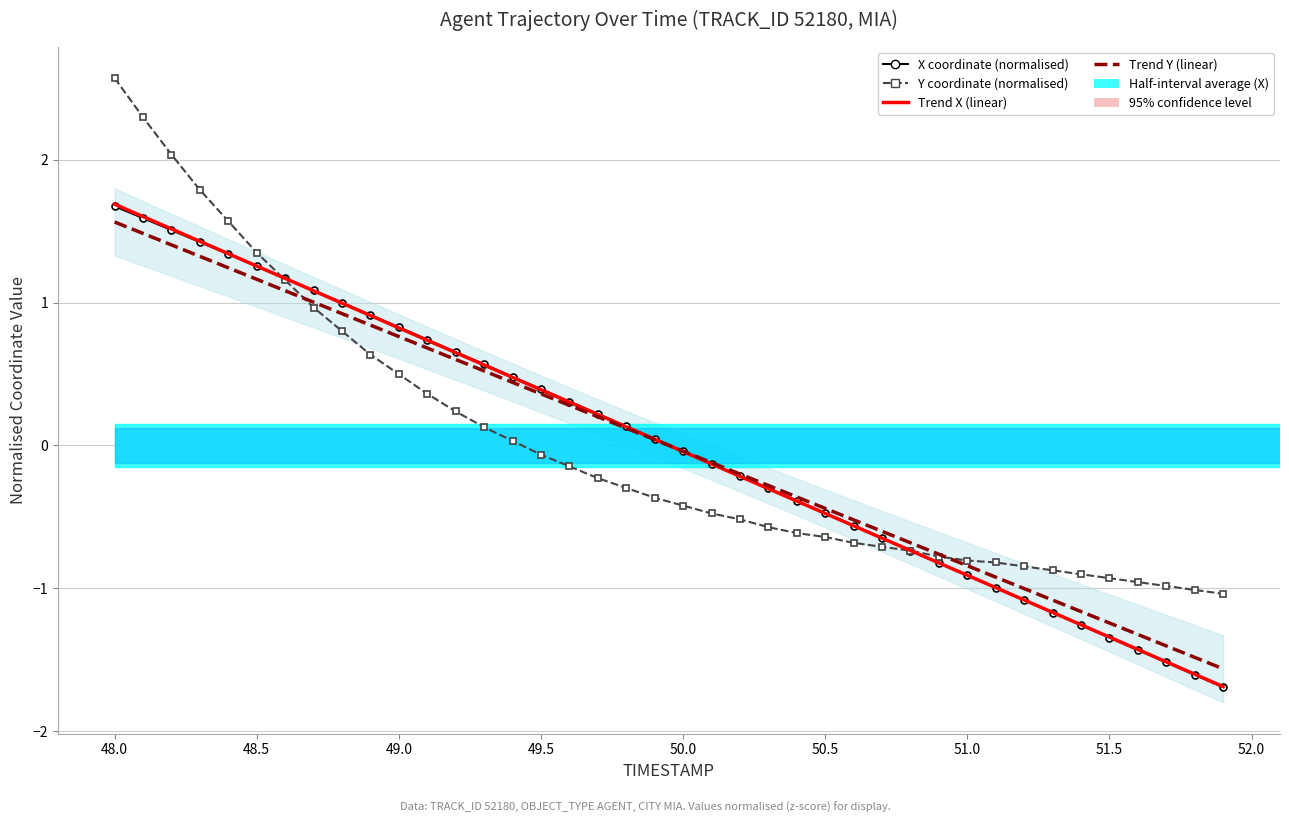

Reading right to left, extract all data points from this chart.

X coordinate (normalised): -1.7	-1.6	-1.5	-1.4	-1.3	-1.3	-1.2	-1.1	-1.0	-0.9	-0.8	-0.7	-0.6	-0.6	-0.5	-0.4	-0.3	-0.2	-0.1	-0.0	0.0	0.1	0.2	0.3	0.4	0.5	0.6	0.7	0.7	0.8	0.9	1.0	1.1	1.2	1.3	1.3	1.4	1.5	1.6	1.7
Y coordinate (normalised): -1.0	-1.0	-1.0	-1.0	-0.9	-0.9	-0.9	-0.8	-0.8	-0.8	-0.8	-0.7	-0.7	-0.7	-0.6	-0.6	-0.6	-0.5	-0.5	-0.4	-0.4	-0.3	-0.2	-0.1	-0.1	0.0	0.1	0.2	0.4	0.5	0.6	0.8	1.0	1.2	1.4	1.6	1.8	2.0	2.3	2.6
Trend X (linear): -1.7	-1.6	-1.5	-1.4	-1.3	-1.3	-1.2	-1.1	-1.0	-0.9	-0.8	-0.7	-0.6	-0.6	-0.5	-0.4	-0.3	-0.2	-0.1	-0.0	0.0	0.1	0.2	0.3	0.4	0.5	0.6	0.6	0.7	0.8	0.9	1.0	1.1	1.2	1.3	1.3	1.4	1.5	1.6	1.7
Trend Y (linear): -1.6	-1.5	-1.4	-1.3	-1.2	-1.2	-1.1	-1.0	-0.9	-0.8	-0.8	-0.7	-0.6	-0.5	-0.4	-0.4	-0.3	-0.2	-0.1	-0.0	0.0	0.1	0.2	0.3	0.4	0.4	0.5	0.6	0.7	0.8	0.8	0.9	1.0	1.1	1.2	1.2	1.3	1.4	1.5	1.6